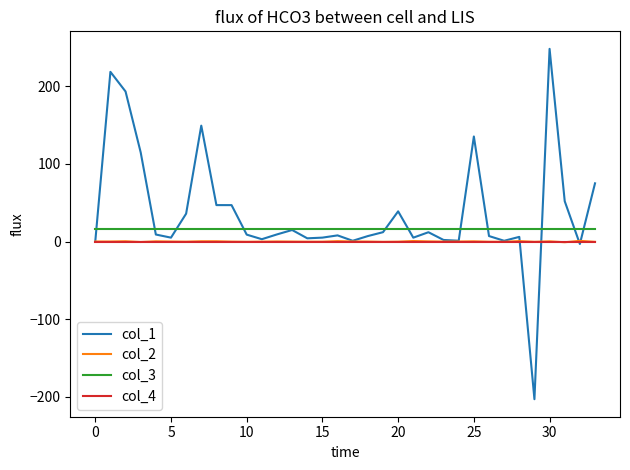

Which series has the largest total across all categories?

col_1